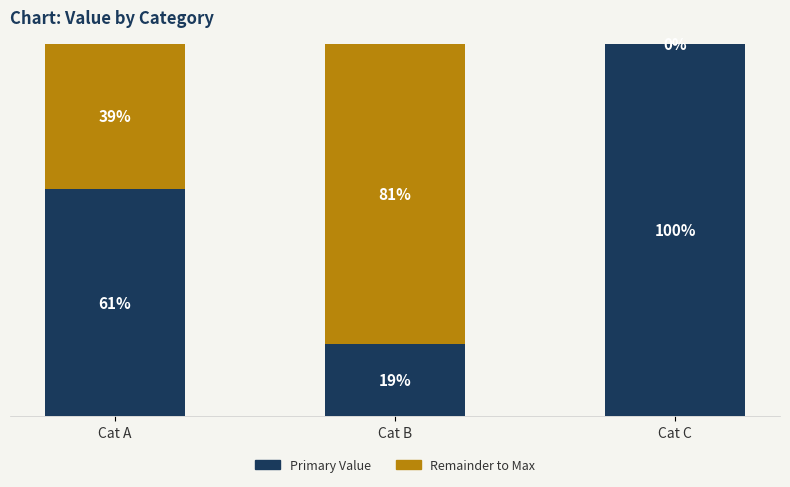

The Primary Value series shows 961046 at Cat C. True or false?

True